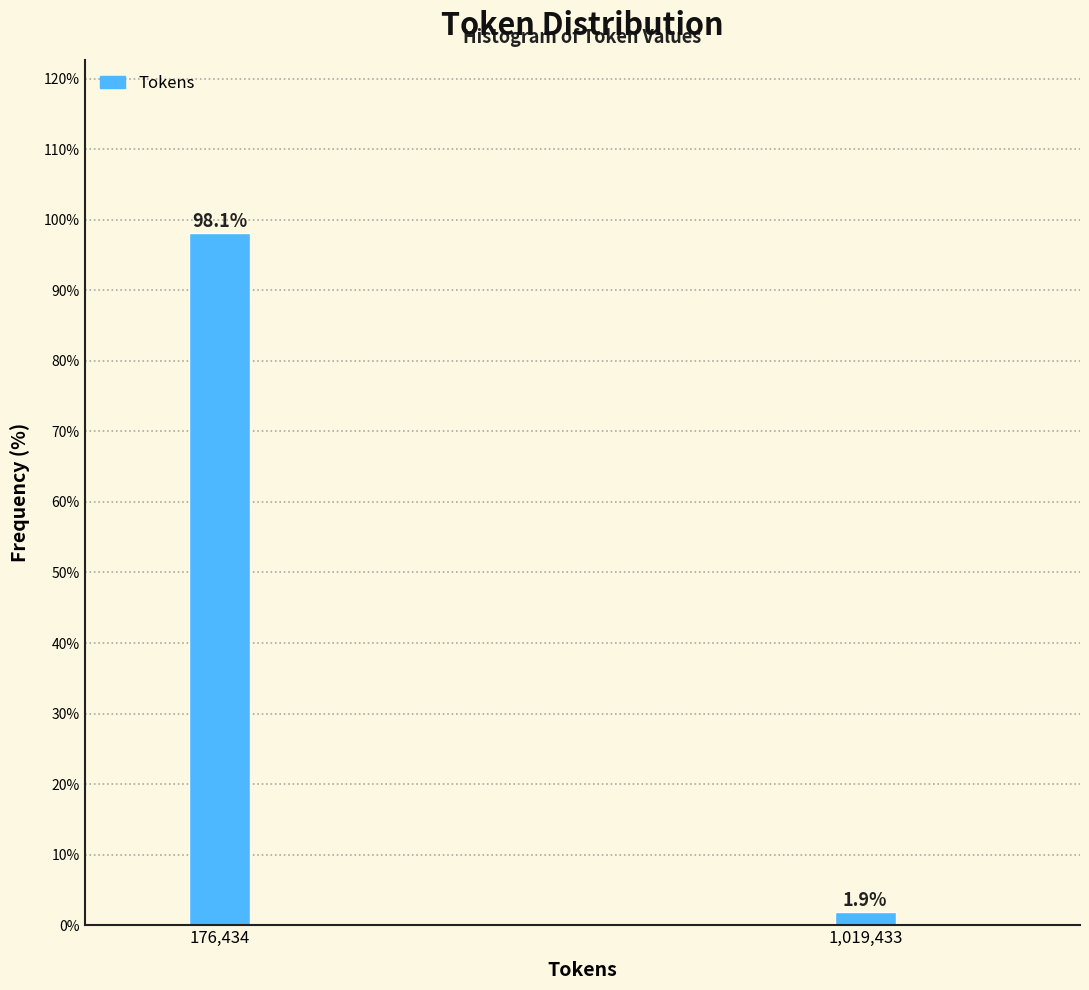

Reading left to right, list all the values displayed in this chart.

98.1	1.9